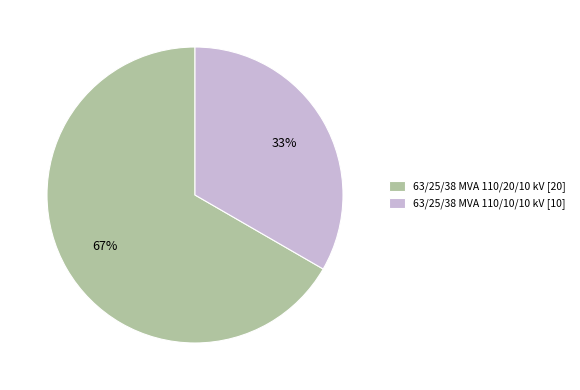

To the nearest percent, what is the combined percentage of 63/25/38 MVA 110/10/10 kV [10] and 63/25/38 MVA 110/20/10 kV [20]?

100%